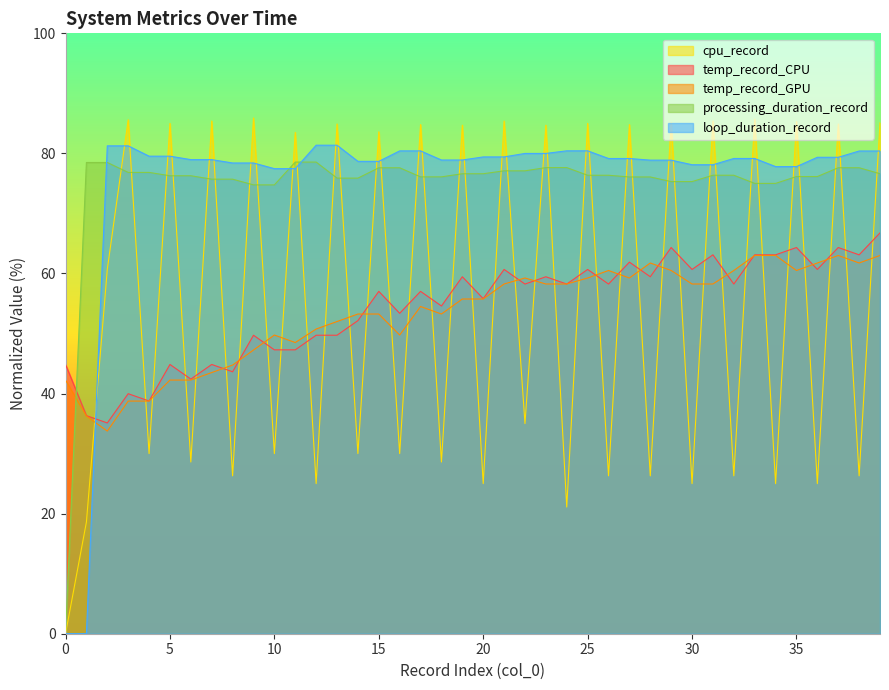

What is the total value across all series at 32?

300.6